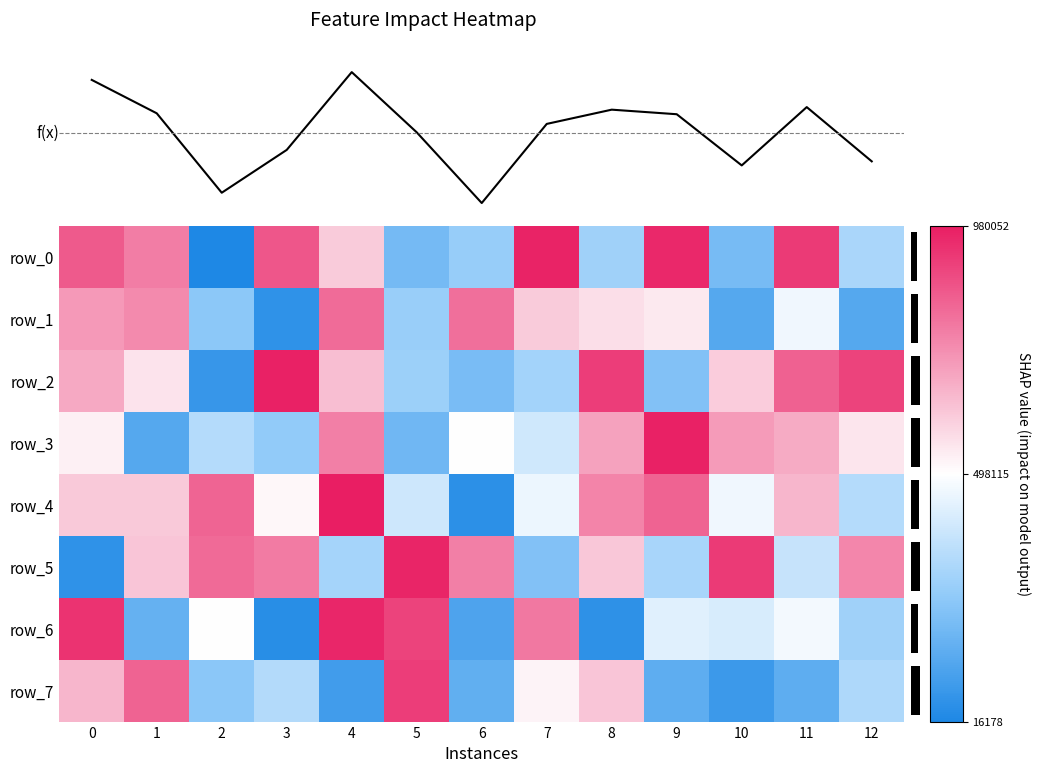

Rank the series at 6 from highest to lowest value.

f(x), row_1, row_5, row_3, row_0, row_2, row_7, row_6, row_4